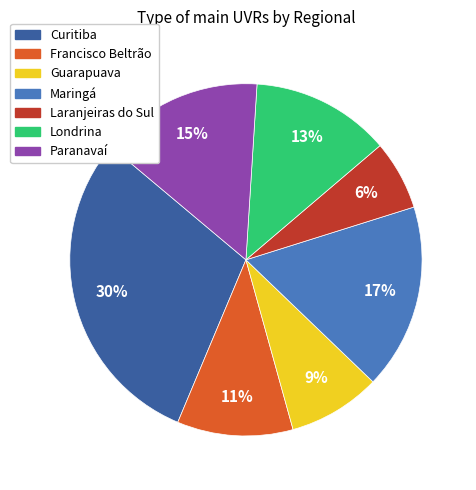

How many slices are in this pie chart?

7